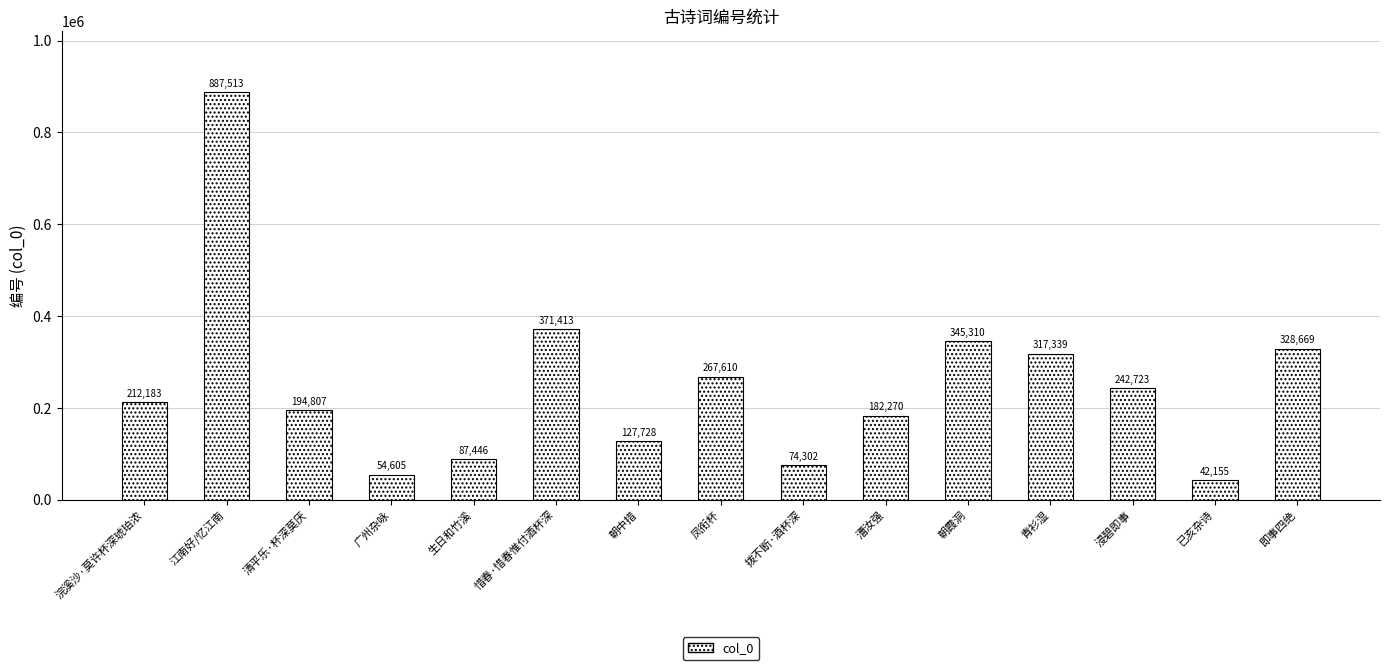

What position from the left is 清平乐·杯深莫厌?

3